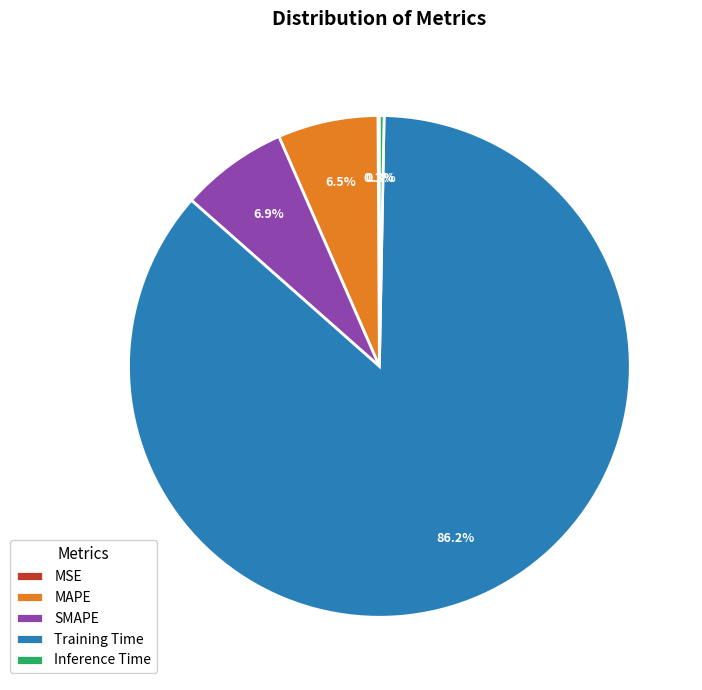

What is the largest slice in the pie chart?

Training Time